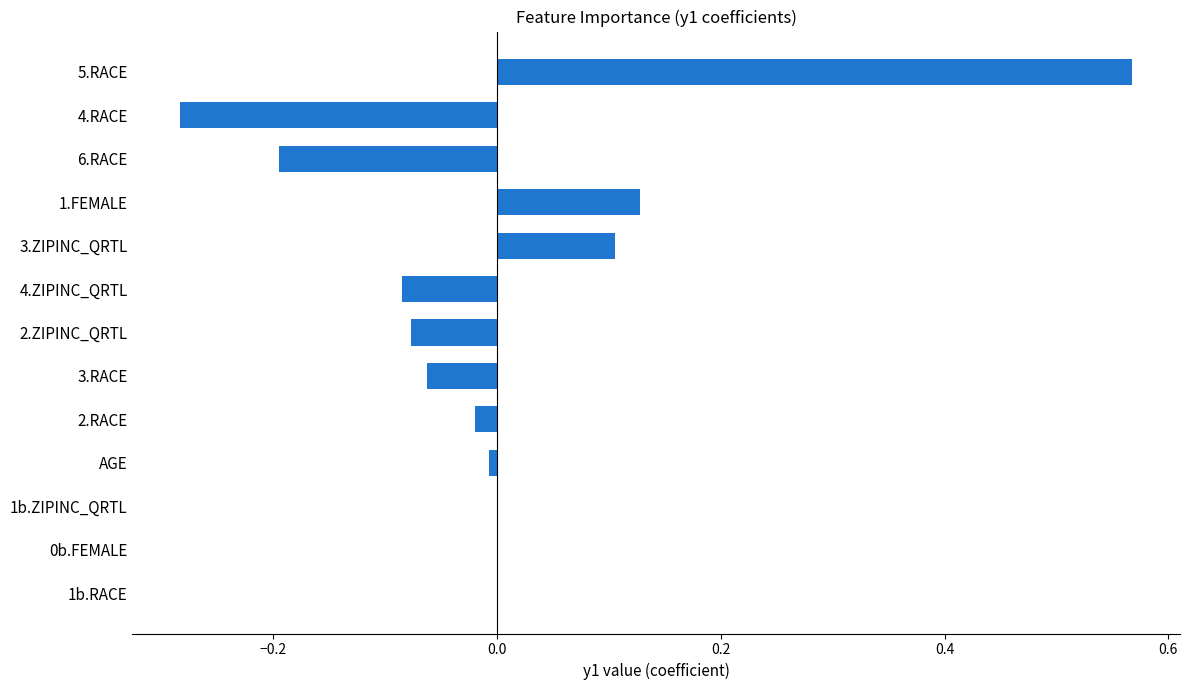

Between 5.RACE and 6.RACE, which is larger?

5.RACE